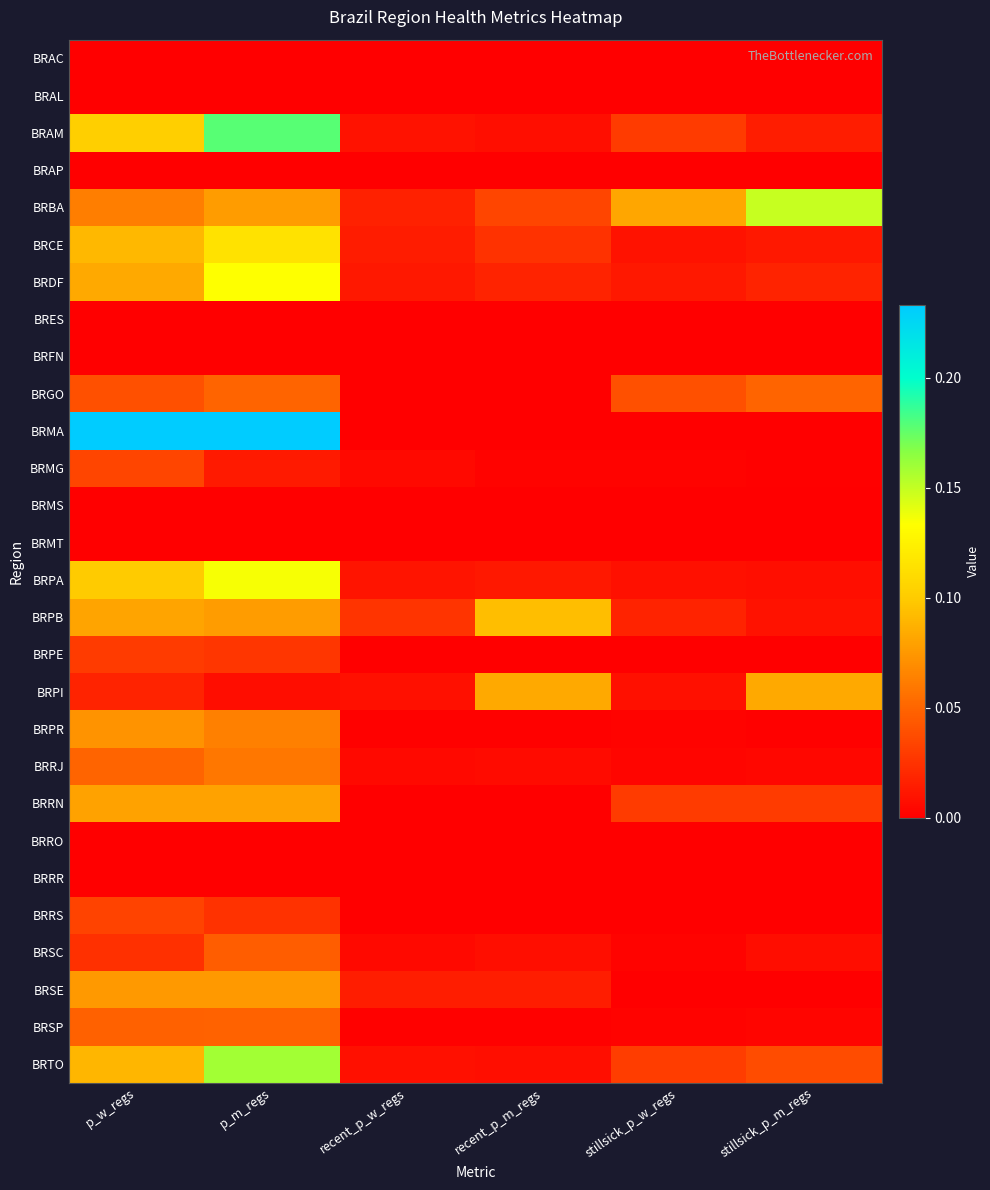

What is the total value across all series at stillsick_p_w_regs?

0.3